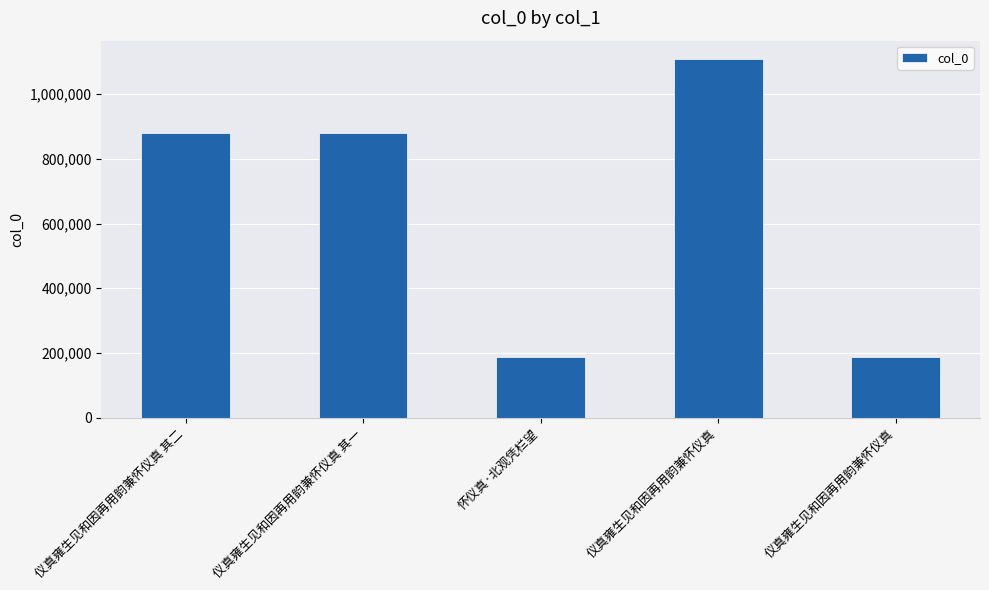

What is the change in value from 仪真雍生见和因再用韵兼怀仪真 其一 to 怀仪真·北观凭栏望?

-692158